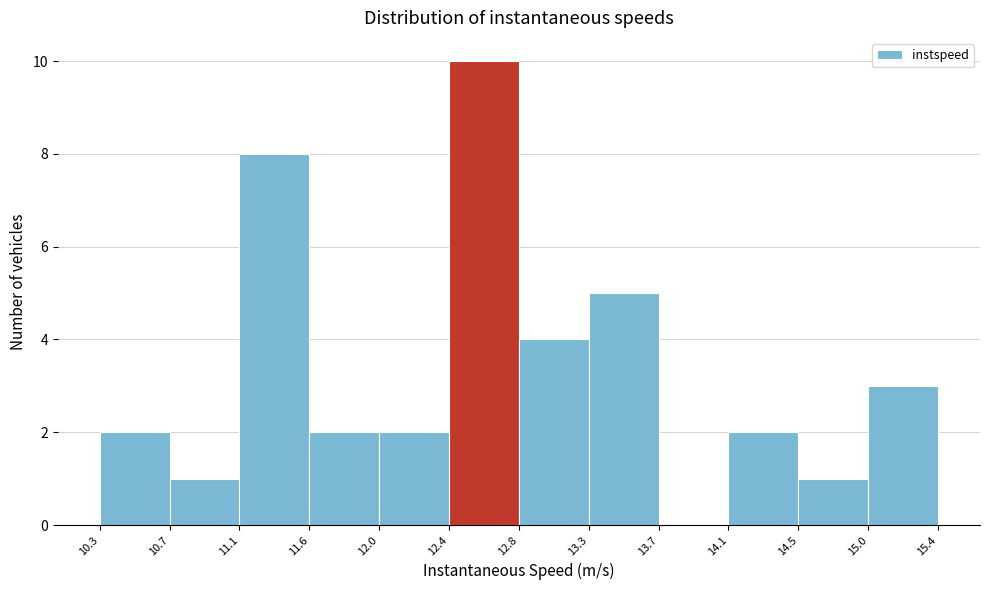

Which range on the x-axis has the tallest bar?

12.4 to 12.8